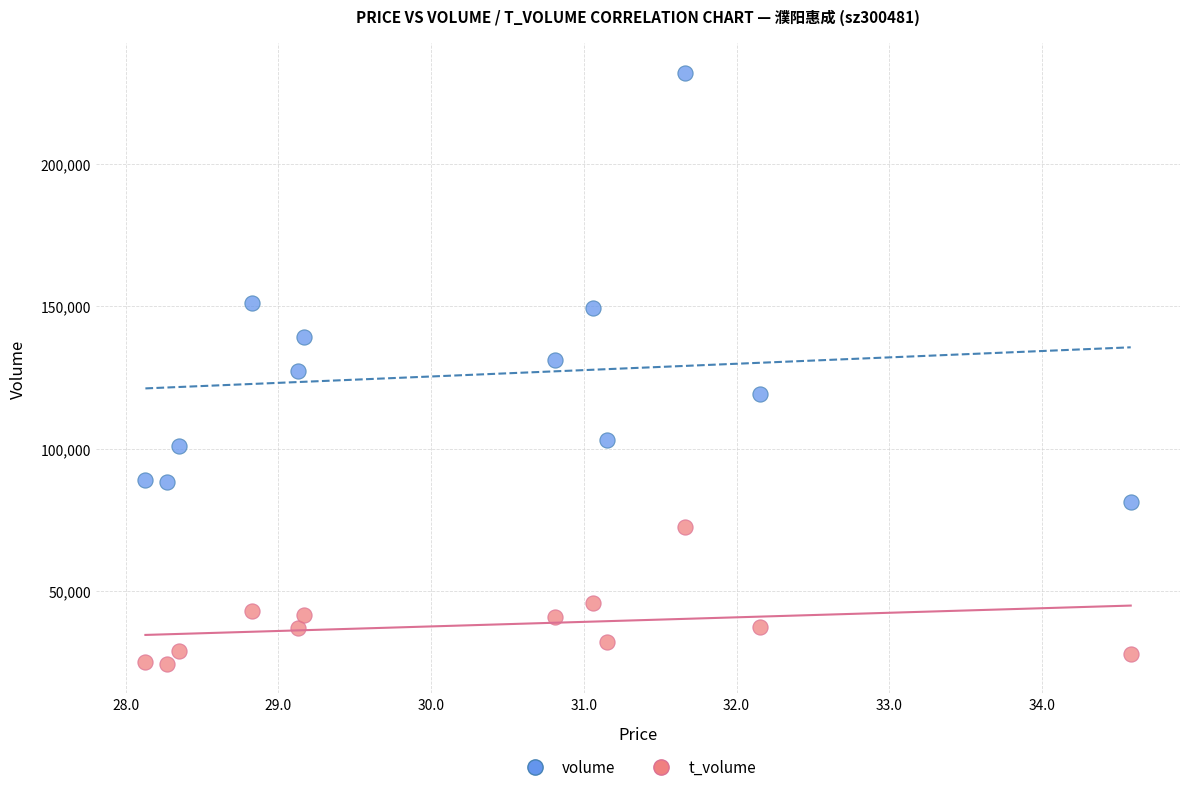

Which series reaches the maximum Y coordinate?

volume